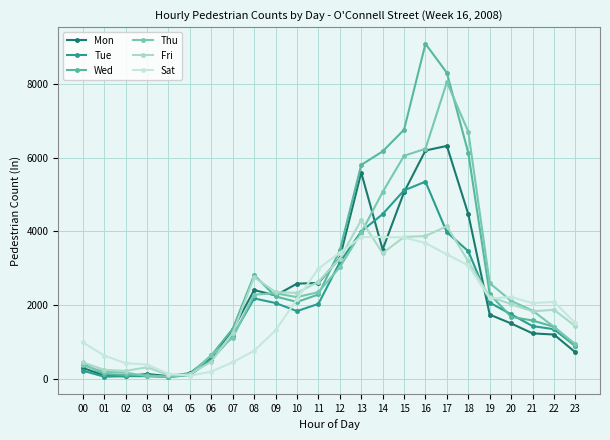

After their last crossing, which series has the higher values: Mon or Tue?

Tue